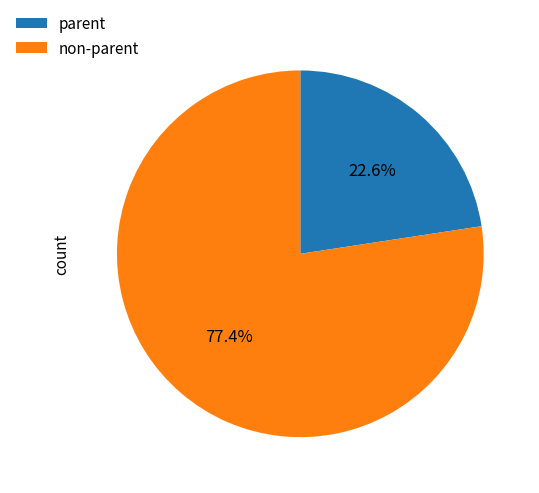

Which slice is the smallest?

parent